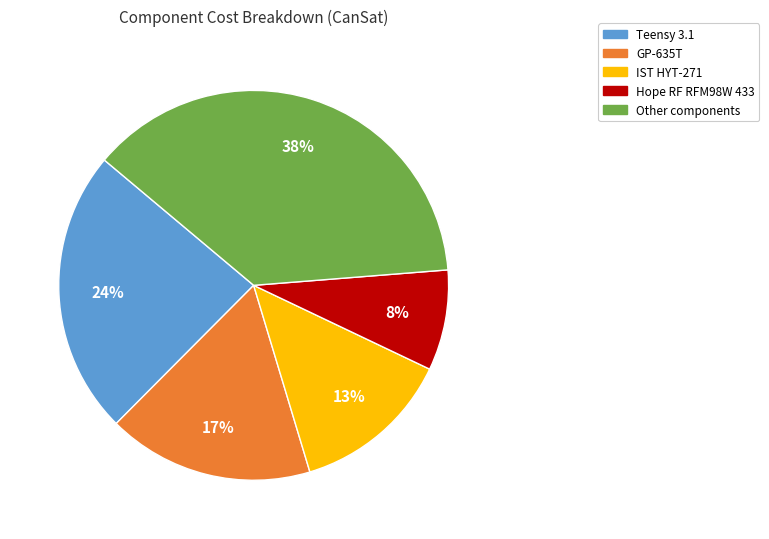

Does any single category account for the majority?

No